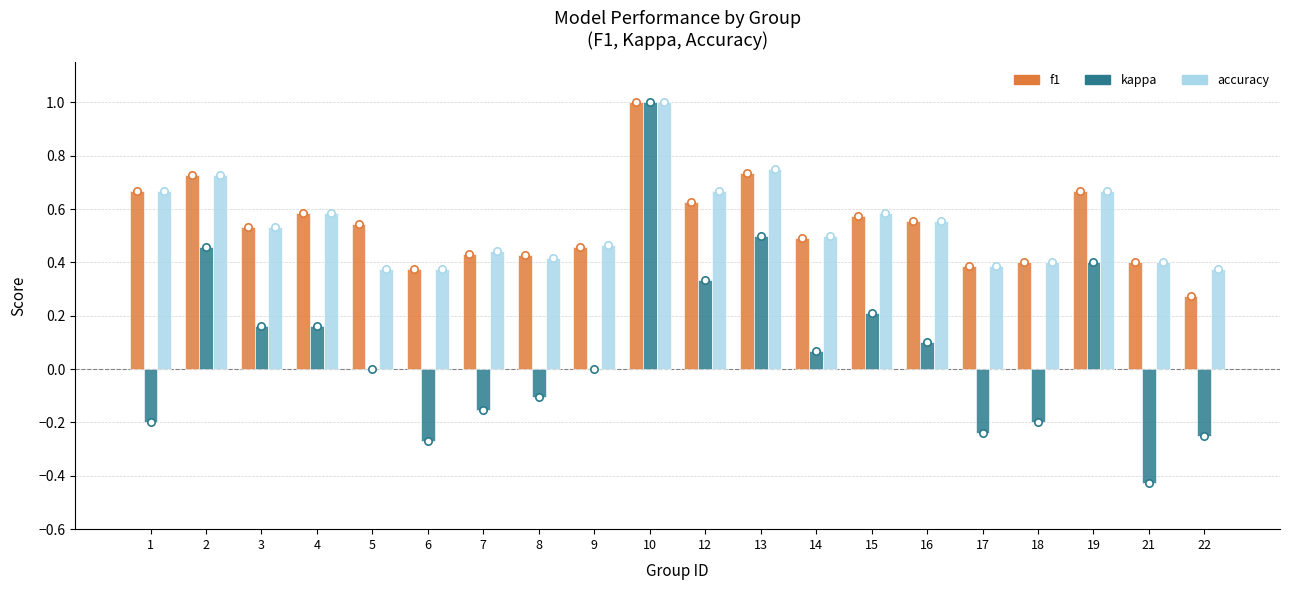

Which series has the widest spread of Y values?

kappa